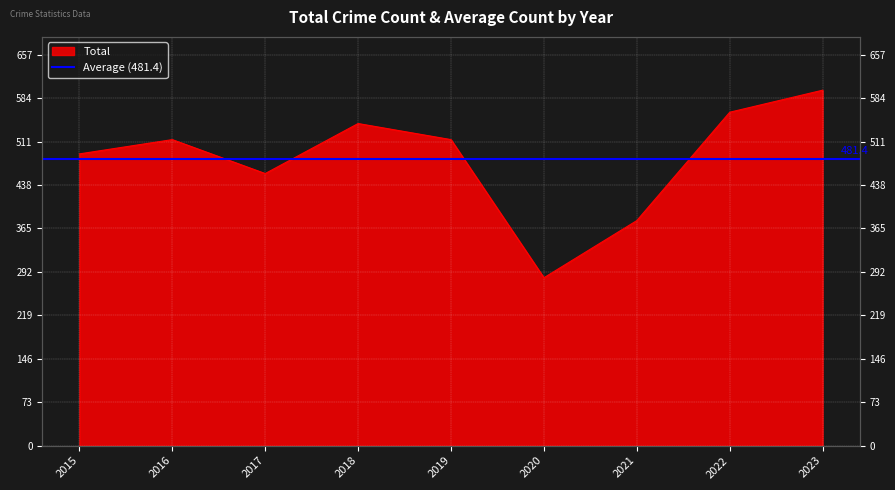

What is the ratio of the value at 2023 to the value at 2022?

1.1